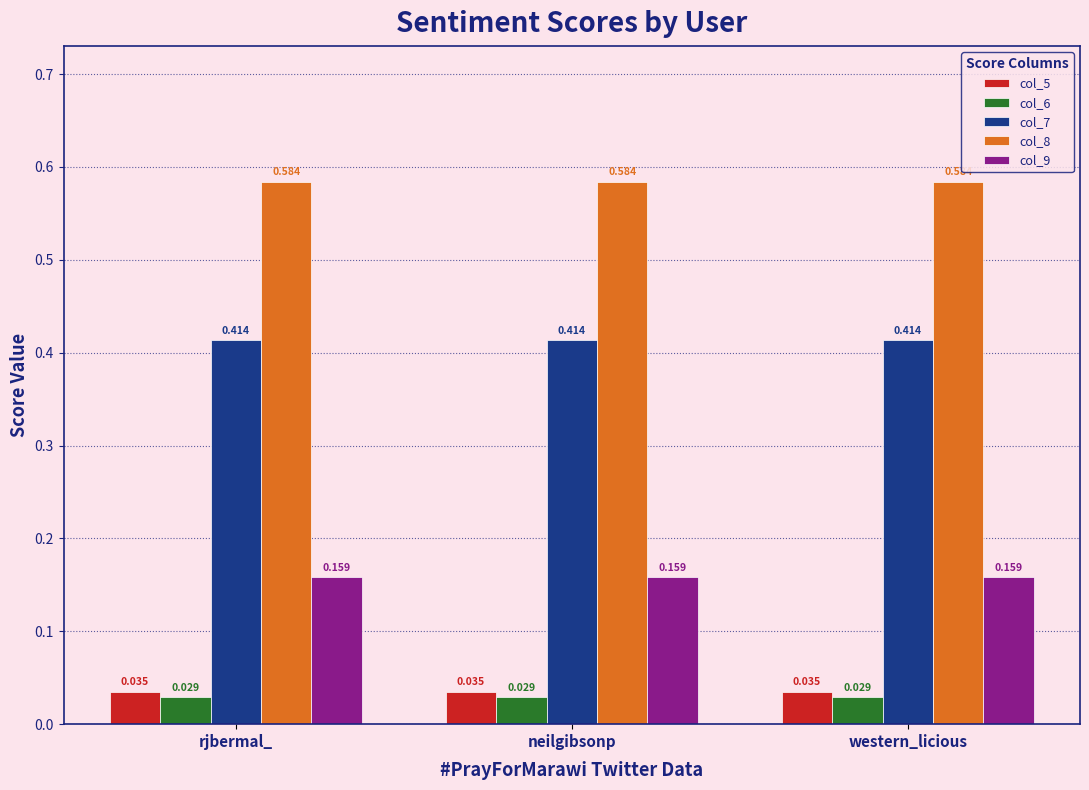

What are all the series names shown in the legend?

col_5, col_6, col_7, col_8, col_9